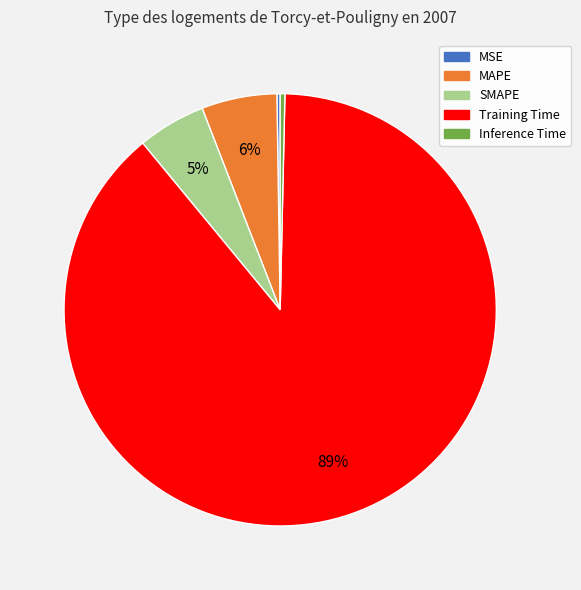

To the nearest percent, what is the difference between the MAPE and SMAPE slice percentages?

1%